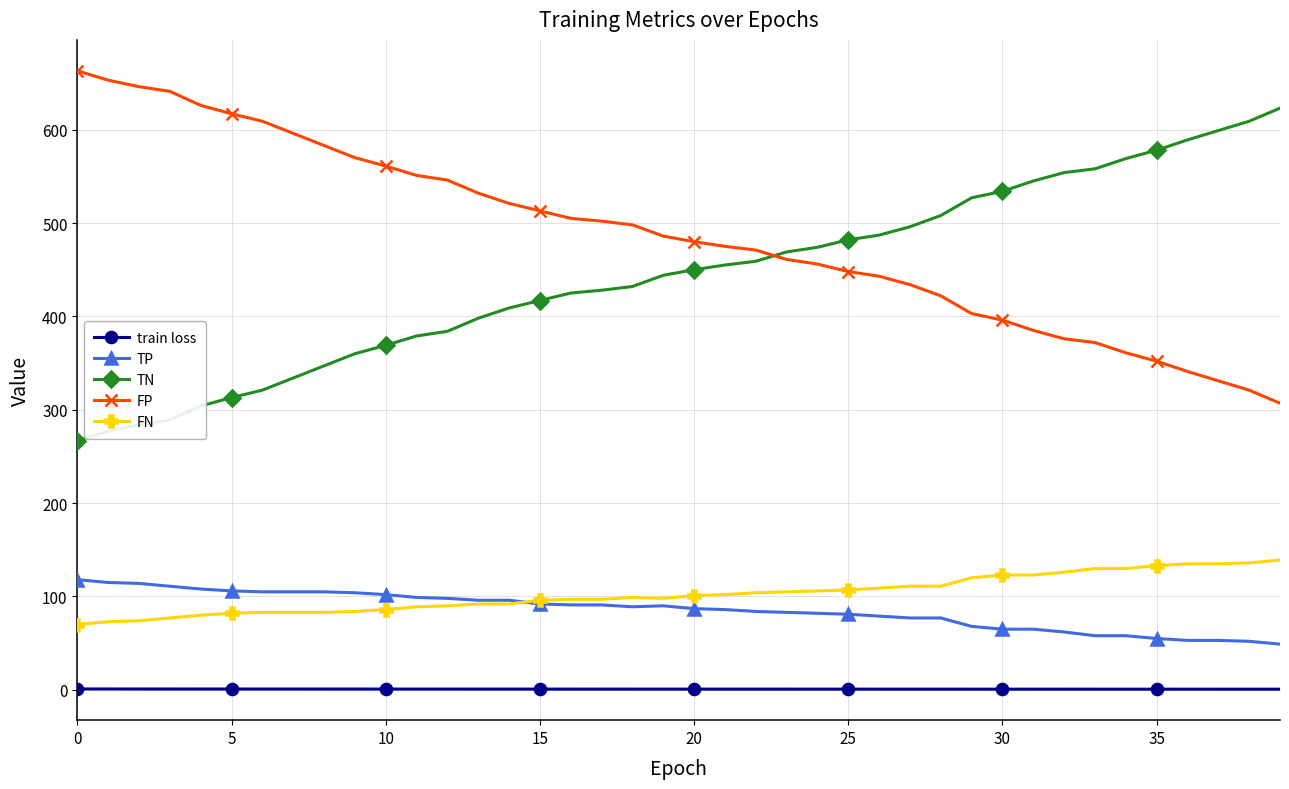

Which series has the largest total across all categories?

FP